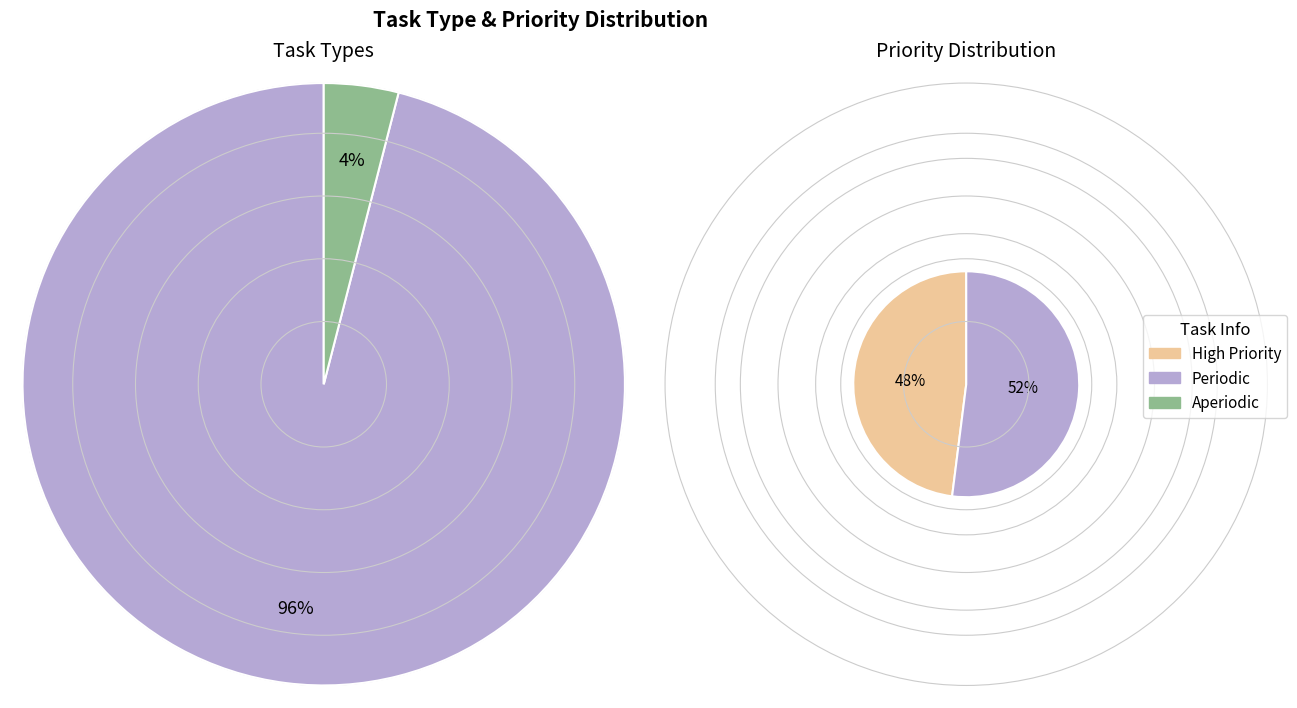

What percentage is the Aperiodic slice, to the nearest percent?

4%